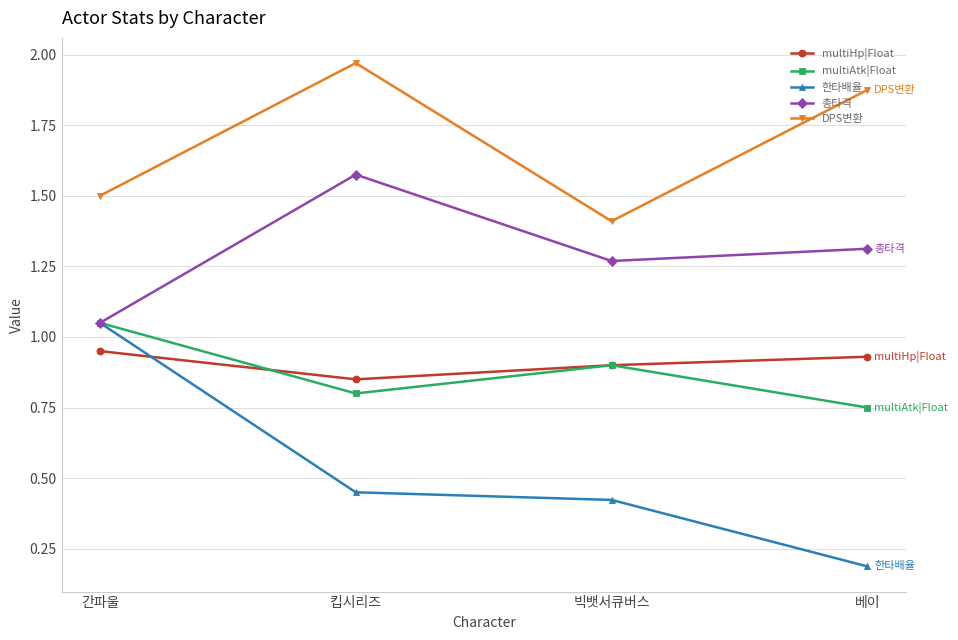

Rank the series at 베이 from highest to lowest value.

DPS변환, 총타격, multiHp|Float, multiAtk|Float, 한타배율